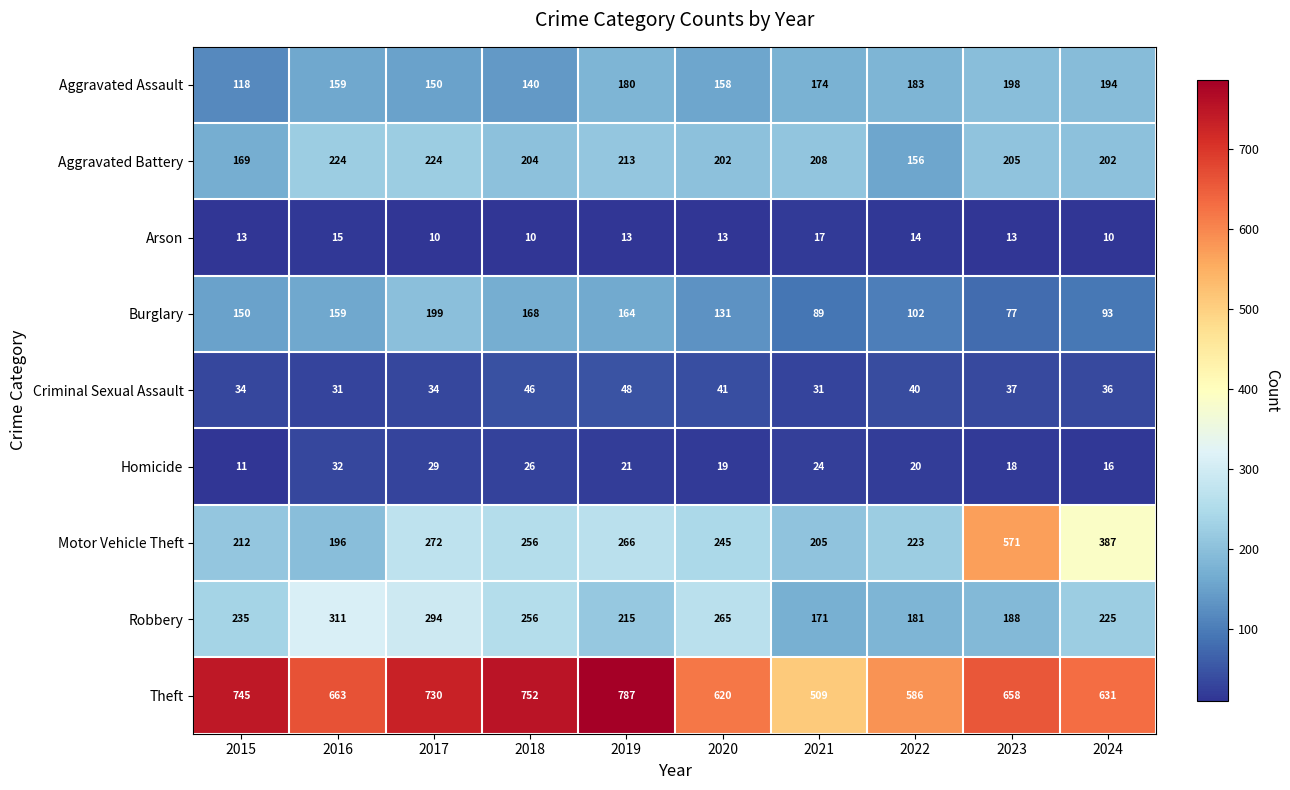

What is the spread (max minus min) of values at 2019?

774